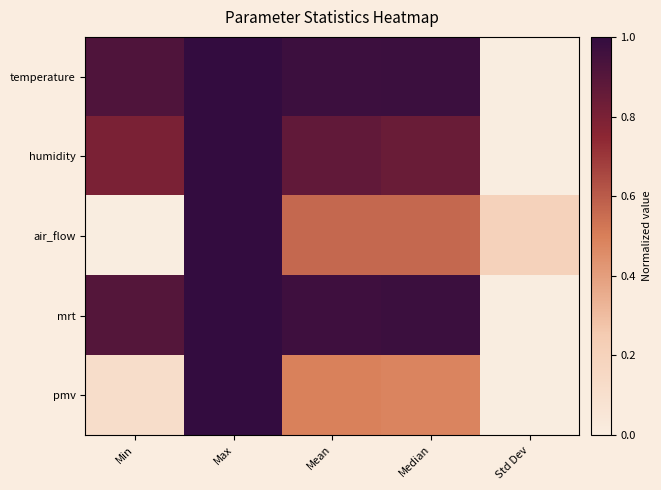

At how many categories does at least one series exceed 0?

5